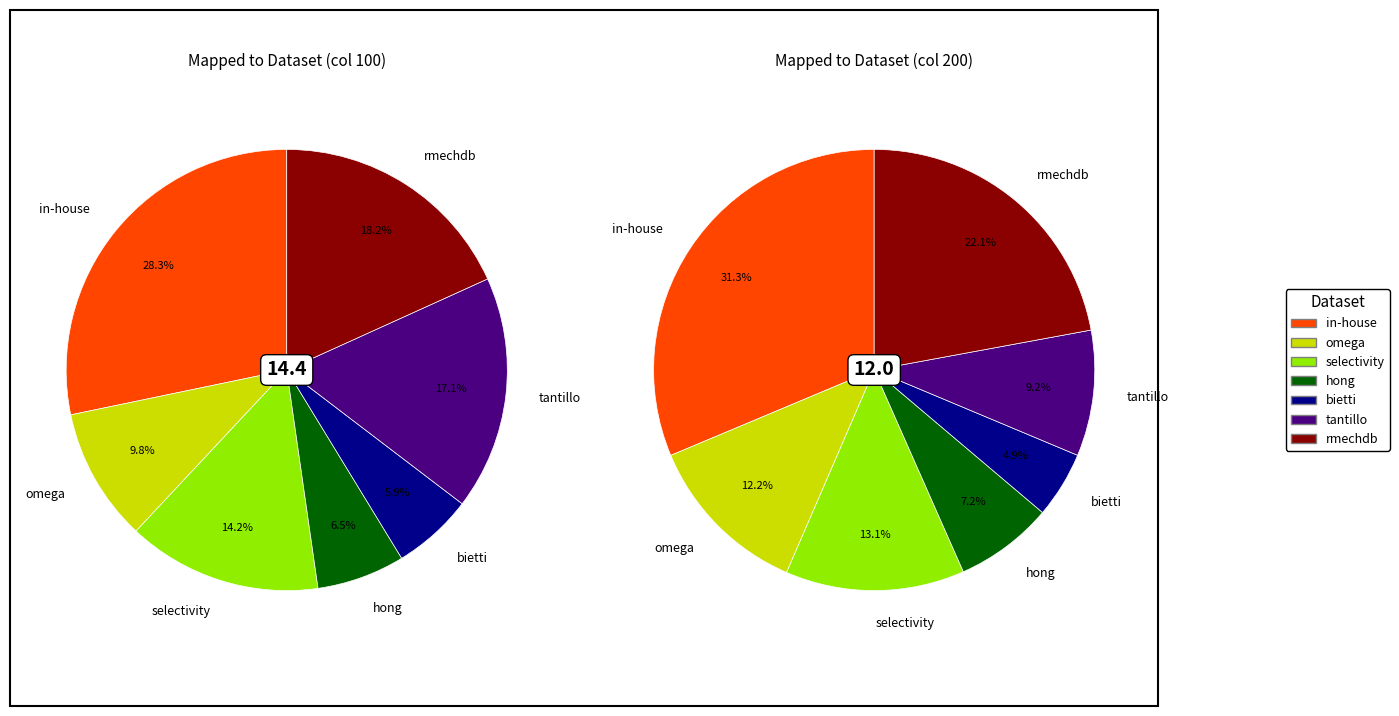

Between omega and in-house, which is larger?

in-house